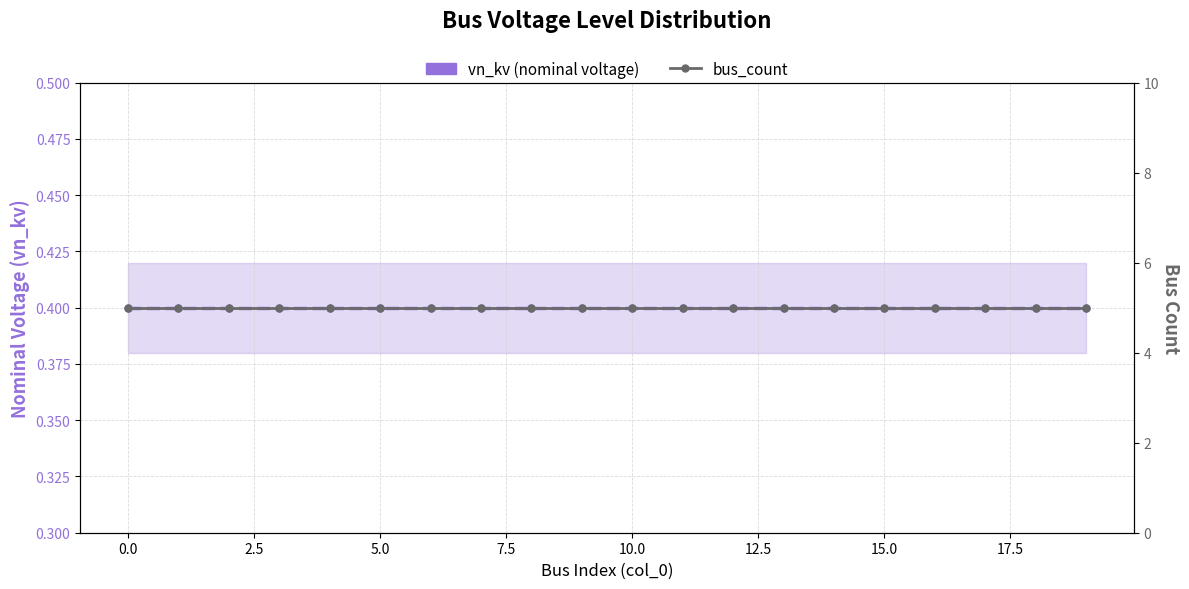

Does the chart display data point markers on the line(s)?

Yes